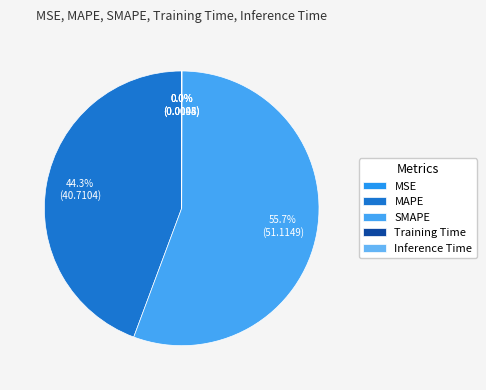

What is the change in value from MSE to MAPE?

+40.7